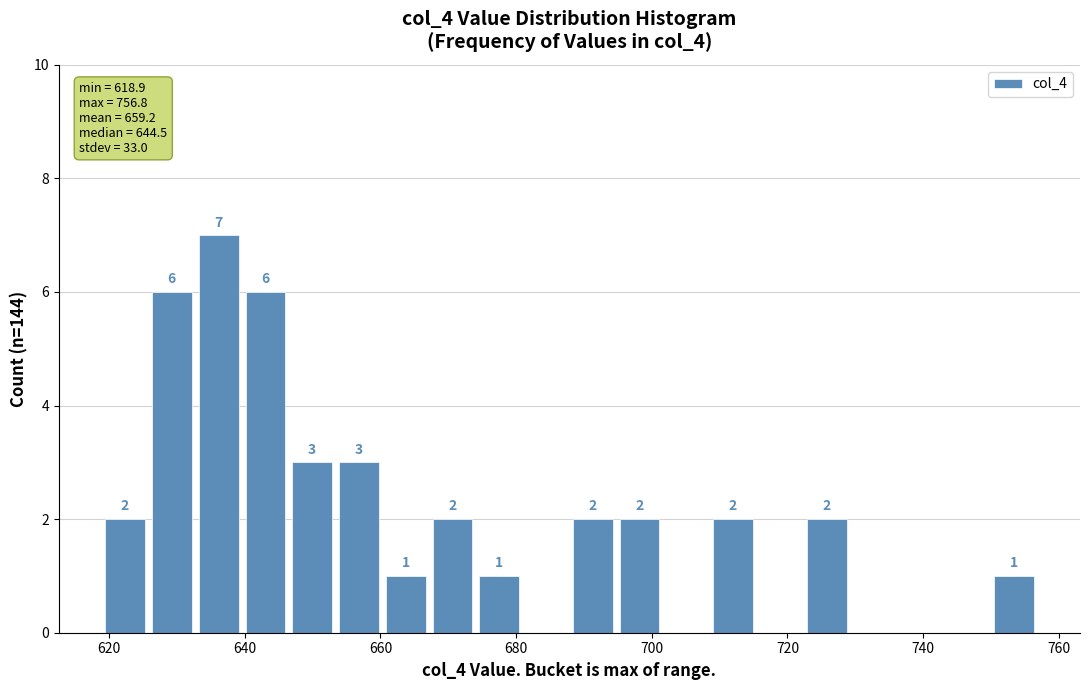

Read against the x-axis, roughly where is the centre of the tallest bar?

636